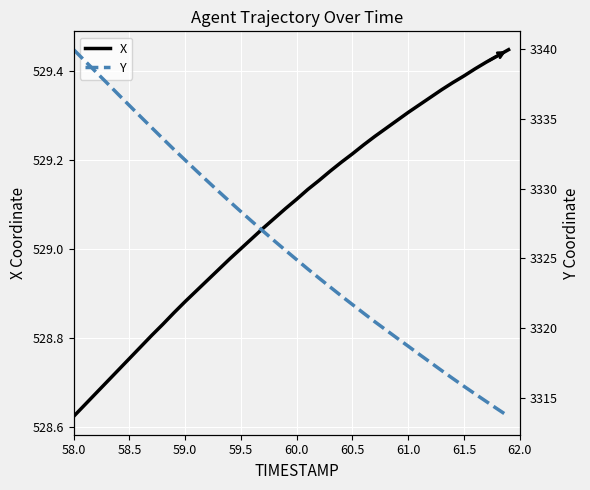

What is the sum of all X values?

21163.1